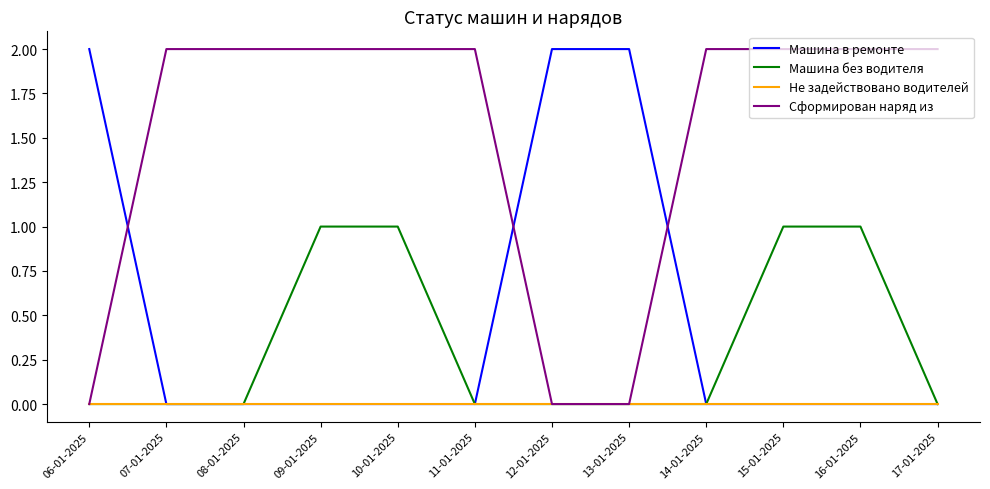

What is the difference between the highest and lowest values at 10-01-2025?

2